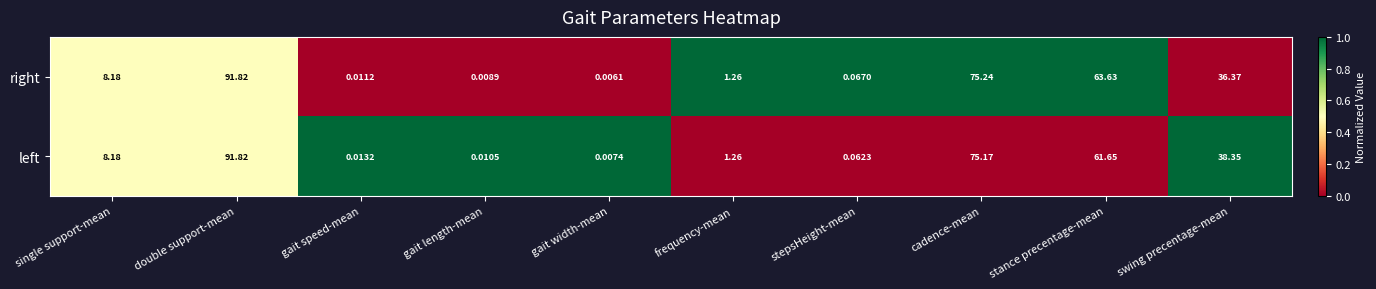

Is the value of right at frequency-mean greater than the value of left at cadence-mean?

No